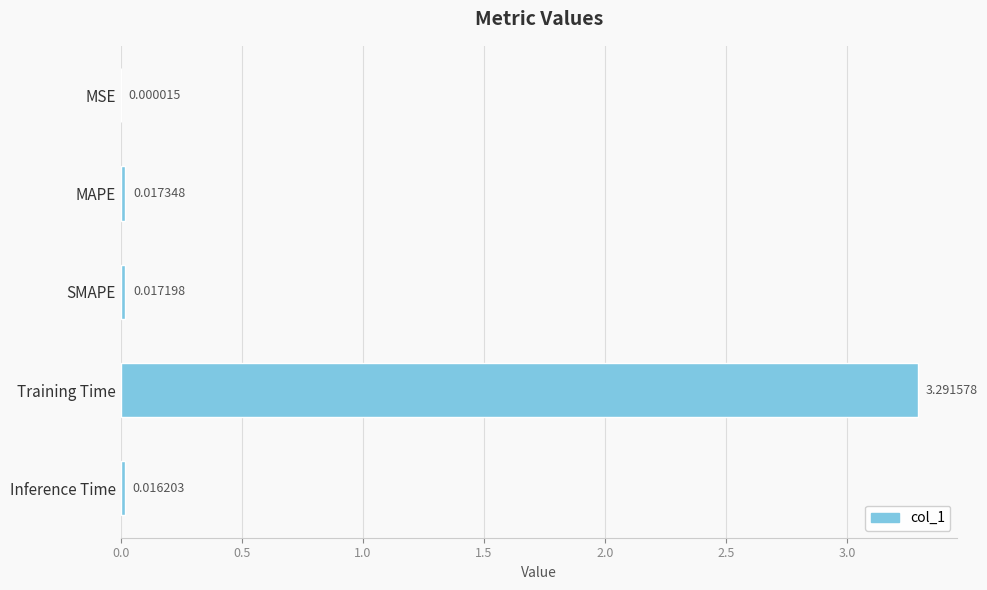

Where is the data nearest to the value 1?

MAPE